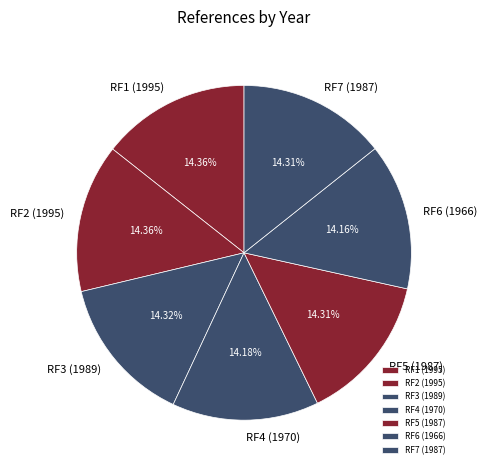

To the nearest percent, what portion does RF1 (1995) represent?

14%